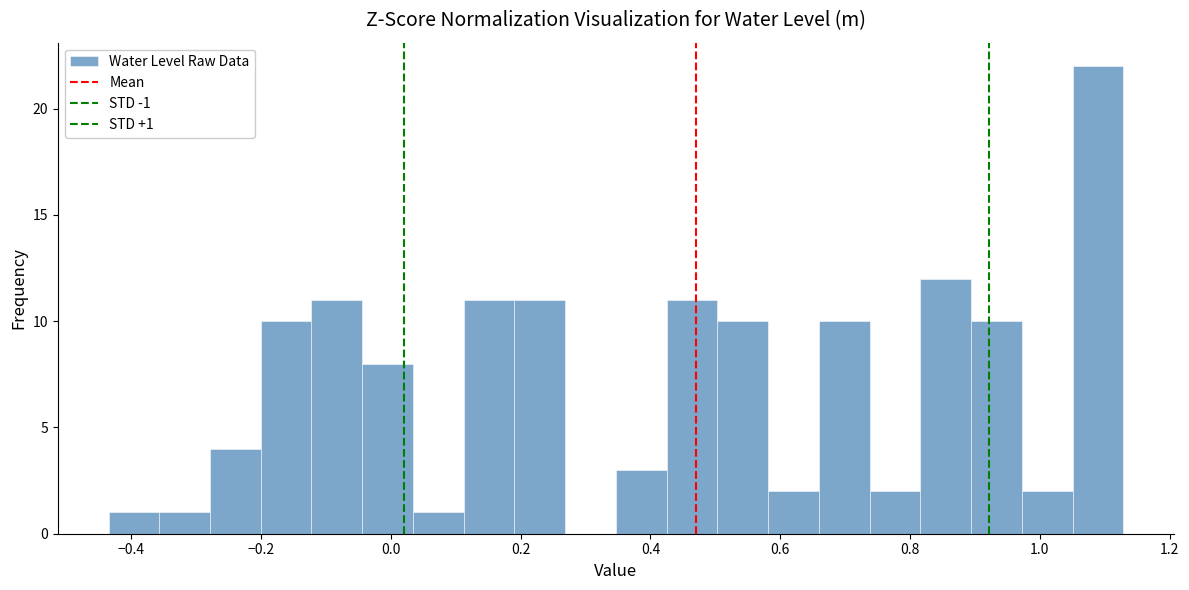

Around what value on the x-axis is the tallest bar? Give the approximate position of its centre, as read against the axis.

1.08